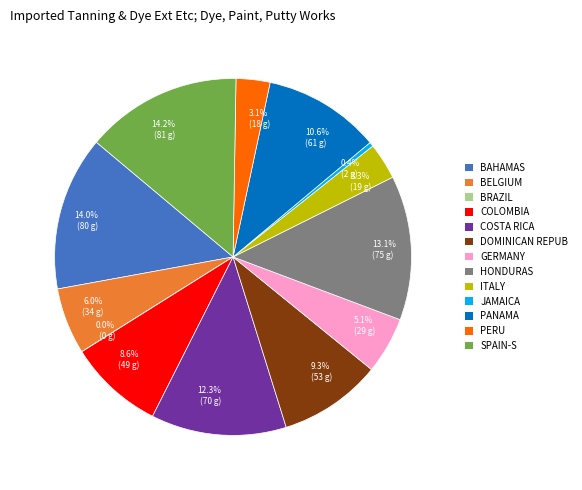

Does any single category account for the majority?

No